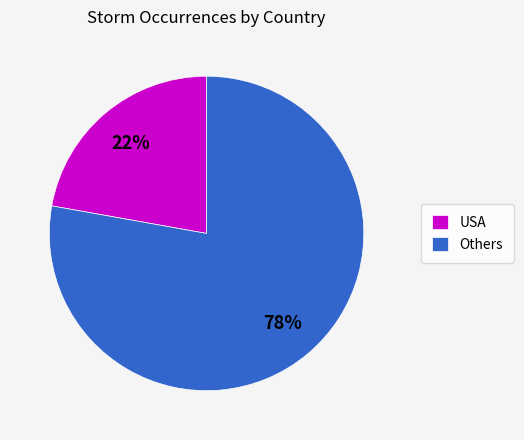

Which slice is the smallest?

USA